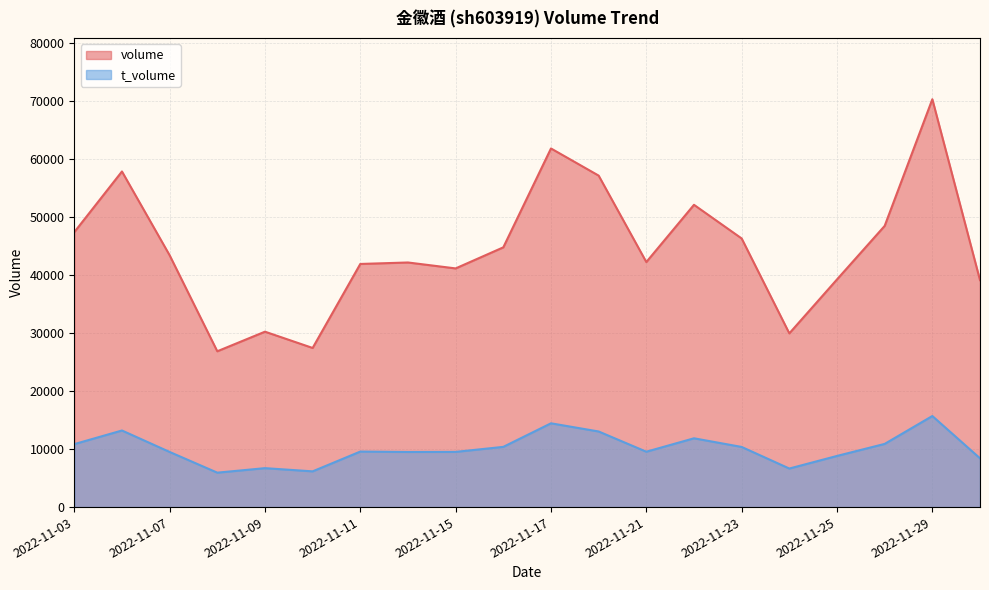

What is the average value of the t_volume series?

10056